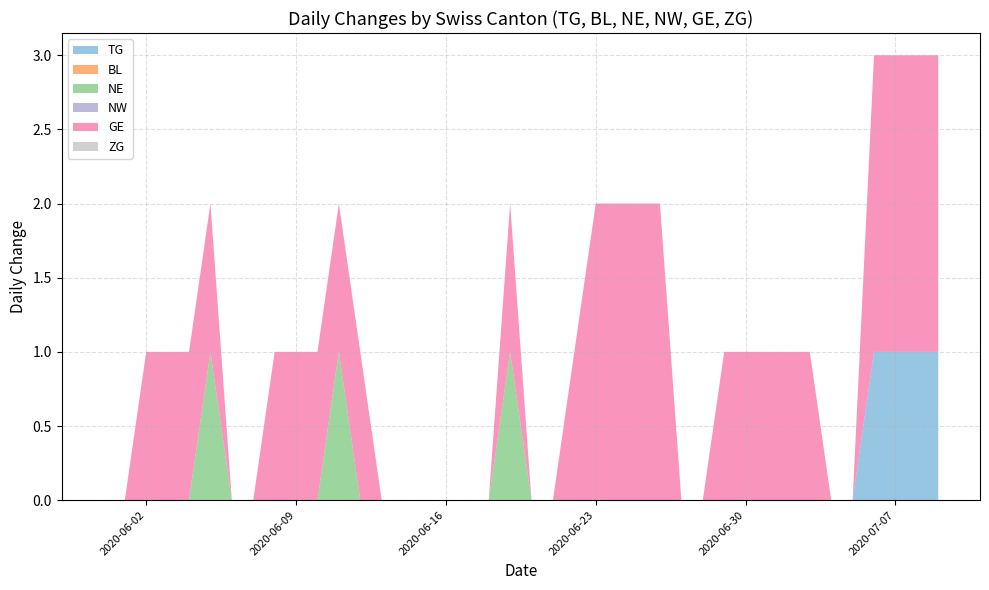

Reading left to right, list all the values displayed in this chart.

TG: 2020-05-31=0	2020-06-01=0	2020-06-02=0	2020-06-03=0	2020-06-04=0	2020-06-05=0	2020-06-06=0	2020-06-07=0	2020-06-08=0	2020-06-09=0	2020-06-10=0	2020-06-11=0	2020-06-12=0	2020-06-13=0	2020-06-14=0	2020-06-15=0	2020-06-16=0	2020-06-17=0	2020-06-18=0	2020-06-19=0	2020-06-20=0	2020-06-21=0	2020-06-22=0	2020-06-23=0	2020-06-24=0	2020-06-25=0	2020-06-26=0	2020-06-27=0	2020-06-28=0	2020-06-29=0	2020-06-30=0	2020-07-01=0	2020-07-02=0	2020-07-03=0	2020-07-04=0	2020-07-05=0	2020-07-06=1	2020-07-07=1	2020-07-08=1	2020-07-09=1
BL: 2020-05-31=0	2020-06-01=0	2020-06-02=0	2020-06-03=0	2020-06-04=0	2020-06-05=0	2020-06-06=0	2020-06-07=0	2020-06-08=0	2020-06-09=0	2020-06-10=0	2020-06-11=0	2020-06-12=0	2020-06-13=0	2020-06-14=0	2020-06-15=0	2020-06-16=0	2020-06-17=0	2020-06-18=0	2020-06-19=0	2020-06-20=0	2020-06-21=0	2020-06-22=0	2020-06-23=0	2020-06-24=0	2020-06-25=0	2020-06-26=0	2020-06-27=0	2020-06-28=0	2020-06-29=0	2020-06-30=0	2020-07-01=0	2020-07-02=0	2020-07-03=0	2020-07-04=0	2020-07-05=0	2020-07-06=0	2020-07-07=0	2020-07-08=0	2020-07-09=0
NE: 2020-05-31=0	2020-06-01=0	2020-06-02=0	2020-06-03=0	2020-06-04=0	2020-06-05=1	2020-06-06=0	2020-06-07=0	2020-06-08=0	2020-06-09=0	2020-06-10=0	2020-06-11=1	2020-06-12=0	2020-06-13=0	2020-06-14=0	2020-06-15=0	2020-06-16=0	2020-06-17=0	2020-06-18=0	2020-06-19=1	2020-06-20=0	2020-06-21=0	2020-06-22=0	2020-06-23=0	2020-06-24=0	2020-06-25=0	2020-06-26=0	2020-06-27=0	2020-06-28=0	2020-06-29=0	2020-06-30=0	2020-07-01=0	2020-07-02=0	2020-07-03=0	2020-07-04=0	2020-07-05=0	2020-07-06=0	2020-07-07=0	2020-07-08=0	2020-07-09=0
NW: 2020-05-31=0	2020-06-01=0	2020-06-02=0	2020-06-03=0	2020-06-04=0	2020-06-05=0	2020-06-06=0	2020-06-07=0	2020-06-08=0	2020-06-09=0	2020-06-10=0	2020-06-11=0	2020-06-12=0	2020-06-13=0	2020-06-14=0	2020-06-15=0	2020-06-16=0	2020-06-17=0	2020-06-18=0	2020-06-19=0	2020-06-20=0	2020-06-21=0	2020-06-22=0	2020-06-23=0	2020-06-24=0	2020-06-25=0	2020-06-26=0	2020-06-27=0	2020-06-28=0	2020-06-29=0	2020-06-30=0	2020-07-01=0	2020-07-02=0	2020-07-03=0	2020-07-04=0	2020-07-05=0	2020-07-06=0	2020-07-07=0	2020-07-08=0	2020-07-09=0
GE: 2020-05-31=0	2020-06-01=0	2020-06-02=1	2020-06-03=1	2020-06-04=1	2020-06-05=1	2020-06-06=0	2020-06-07=0	2020-06-08=1	2020-06-09=1	2020-06-10=1	2020-06-11=1	2020-06-12=1	2020-06-13=0	2020-06-14=0	2020-06-15=0	2020-06-16=0	2020-06-17=0	2020-06-18=0	2020-06-19=1	2020-06-20=0	2020-06-21=0	2020-06-22=1	2020-06-23=2	2020-06-24=2	2020-06-25=2	2020-06-26=2	2020-06-27=0	2020-06-28=0	2020-06-29=1	2020-06-30=1	2020-07-01=1	2020-07-02=1	2020-07-03=1	2020-07-04=0	2020-07-05=0	2020-07-06=2	2020-07-07=2	2020-07-08=2	2020-07-09=2
ZG: 2020-05-31=0	2020-06-01=0	2020-06-02=0	2020-06-03=0	2020-06-04=0	2020-06-05=0	2020-06-06=0	2020-06-07=0	2020-06-08=0	2020-06-09=0	2020-06-10=0	2020-06-11=0	2020-06-12=0	2020-06-13=0	2020-06-14=0	2020-06-15=0	2020-06-16=0	2020-06-17=0	2020-06-18=0	2020-06-19=0	2020-06-20=0	2020-06-21=0	2020-06-22=0	2020-06-23=0	2020-06-24=0	2020-06-25=0	2020-06-26=0	2020-06-27=0	2020-06-28=0	2020-06-29=0	2020-06-30=0	2020-07-01=0	2020-07-02=0	2020-07-03=0	2020-07-04=0	2020-07-05=0	2020-07-06=0	2020-07-07=0	2020-07-08=0	2020-07-09=0